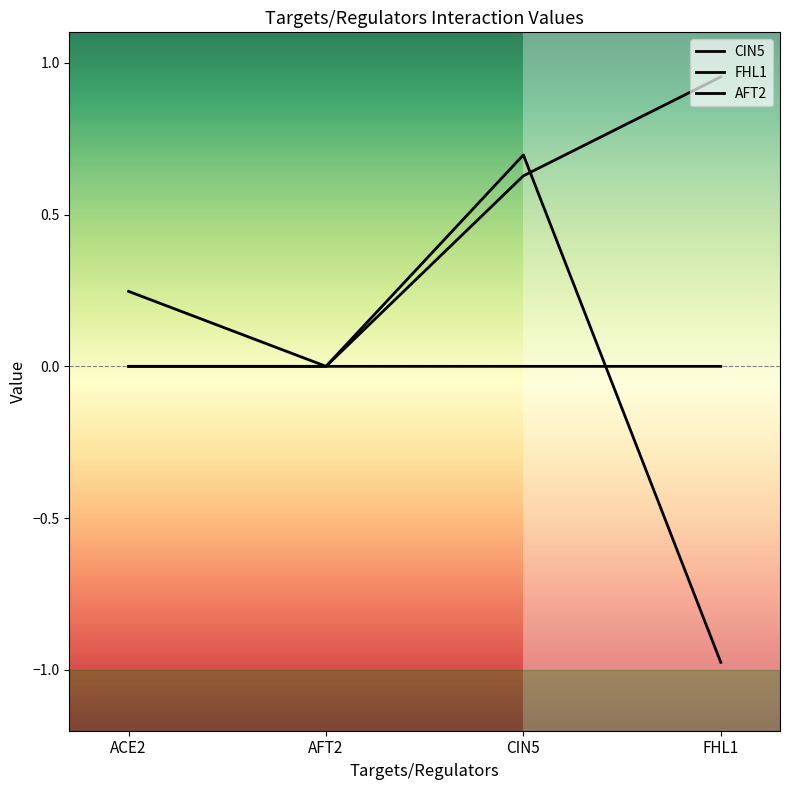

What is the minimum value shown in the chart?

-1.0